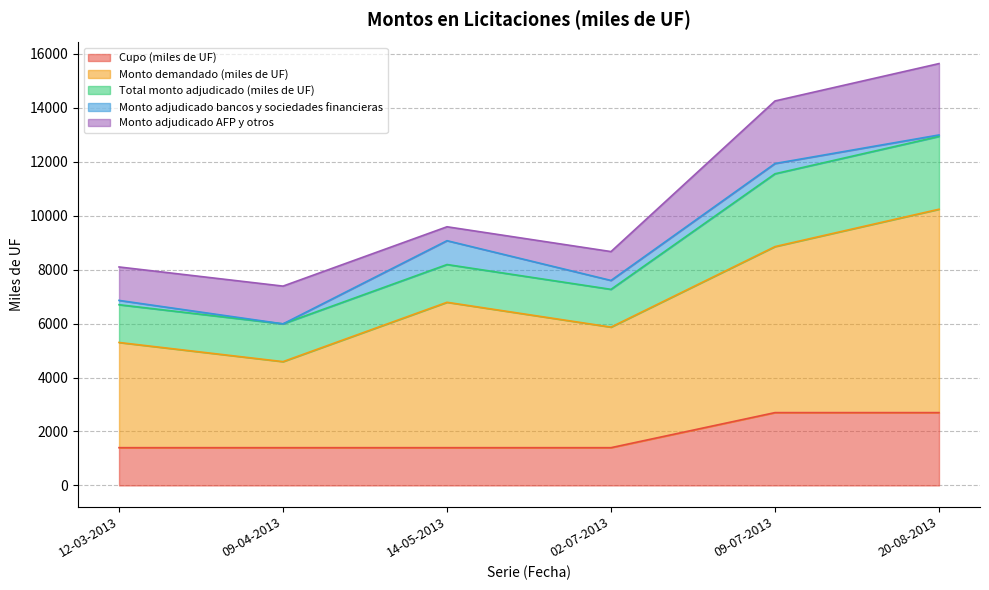

Which category has the highest value across all series?

20-08-2013